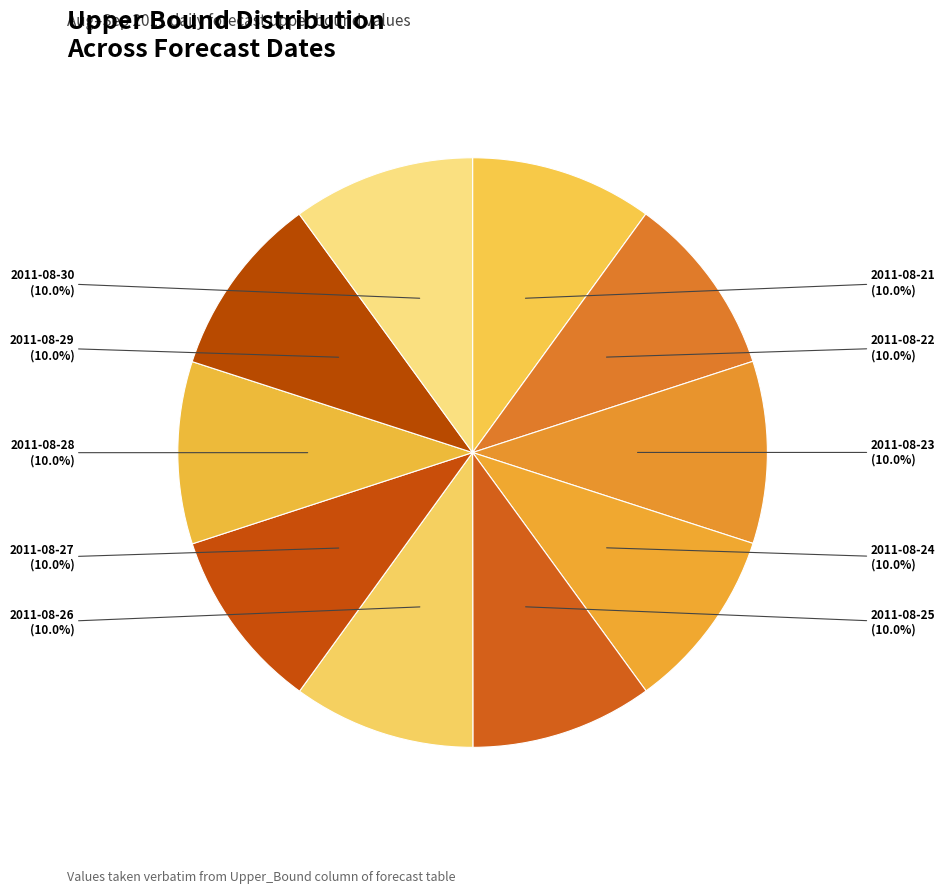

To the nearest percent, what is the combined percentage of 2011-08-25 and 2011-08-24?

20%